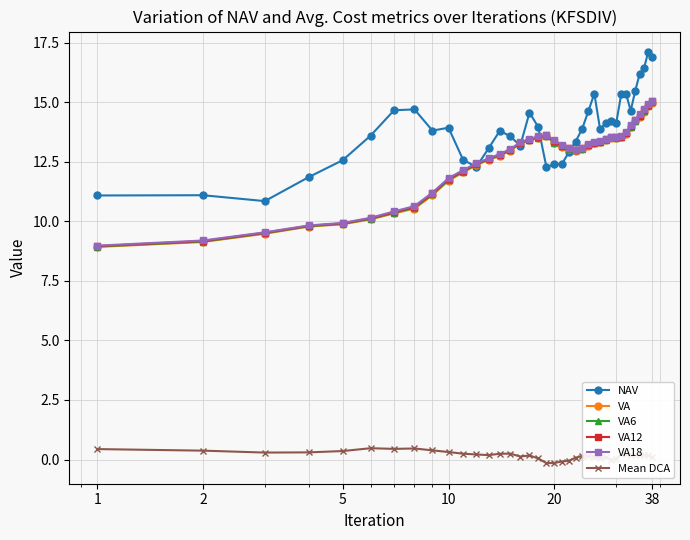

True or false: NAV and Mean DCA intersect in this chart.

False